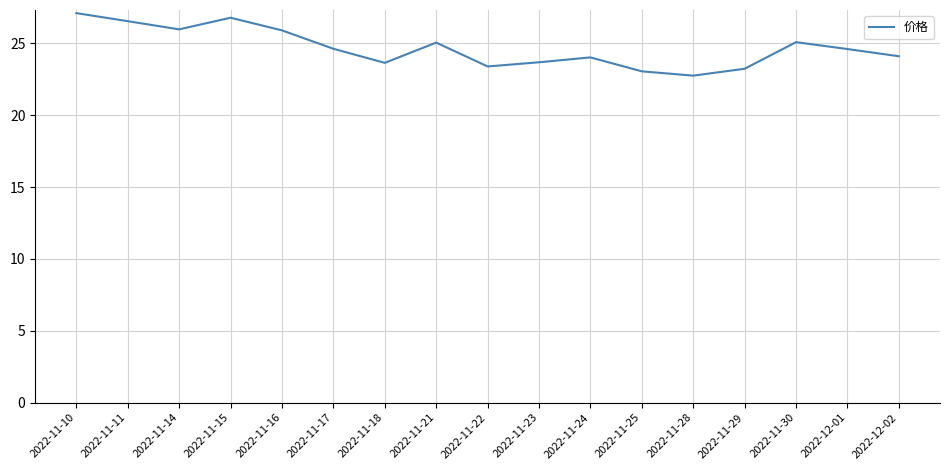

Is it true that the value at 2022-11-11 is 26.5?

True